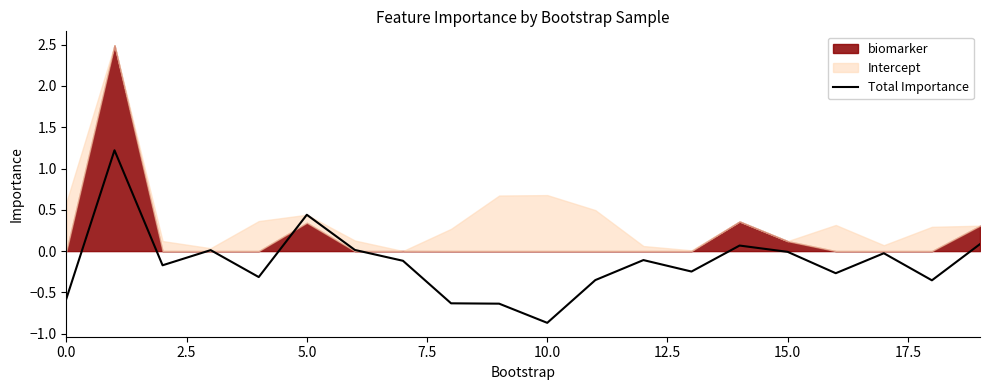

How many data points does each series have?

20